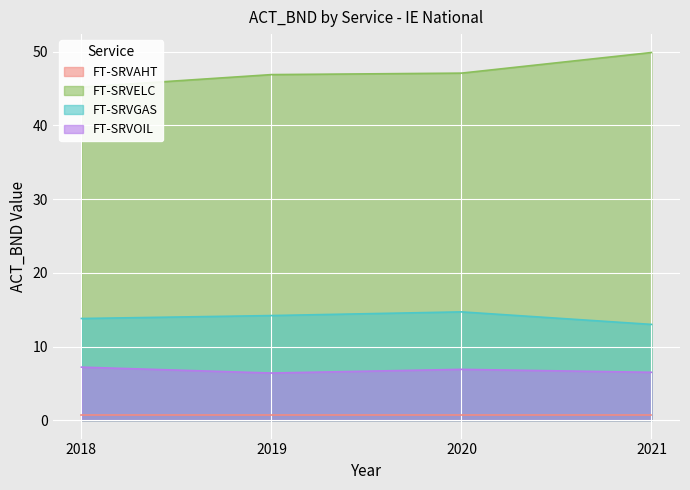

What is the value of the FT-SRVELC point at the 1st from the left?

45.2